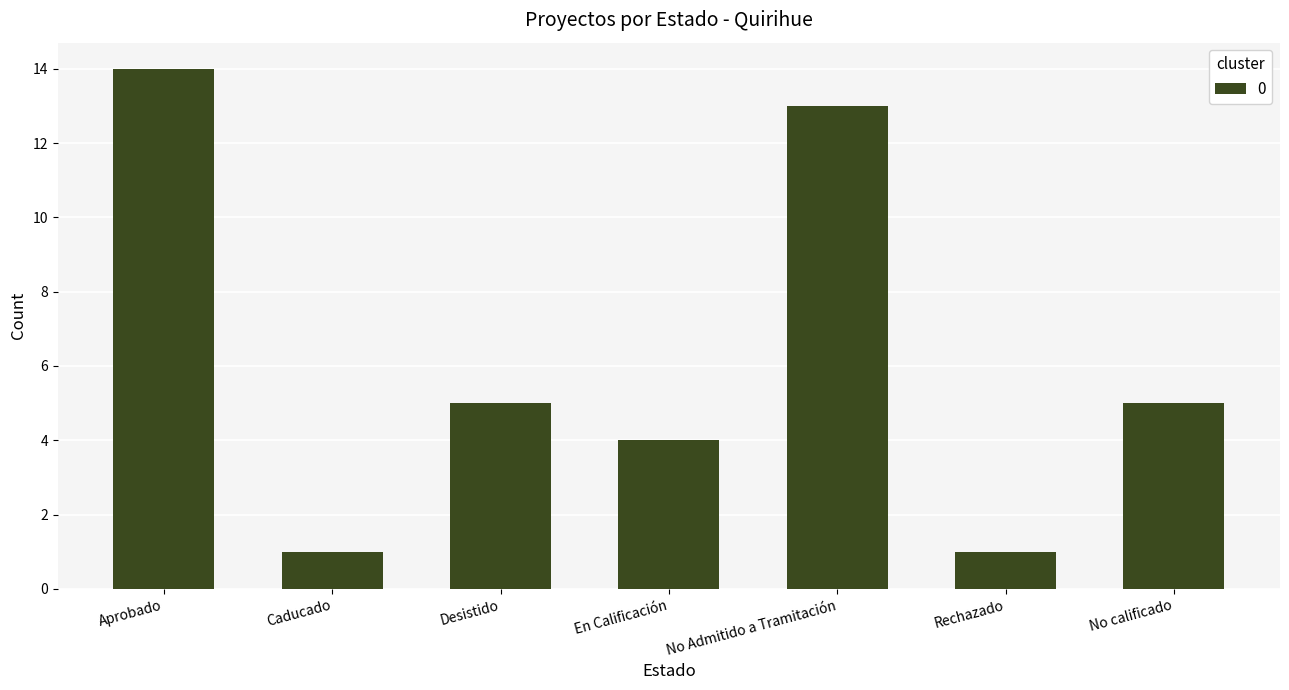

What is the average value?

6